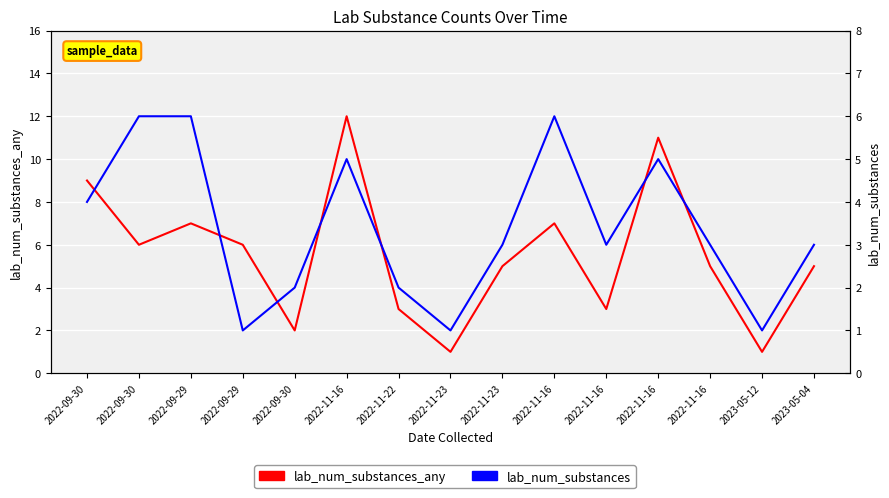

True or false: lab_num_substances_any and lab_num_substances intersect in this chart.

False